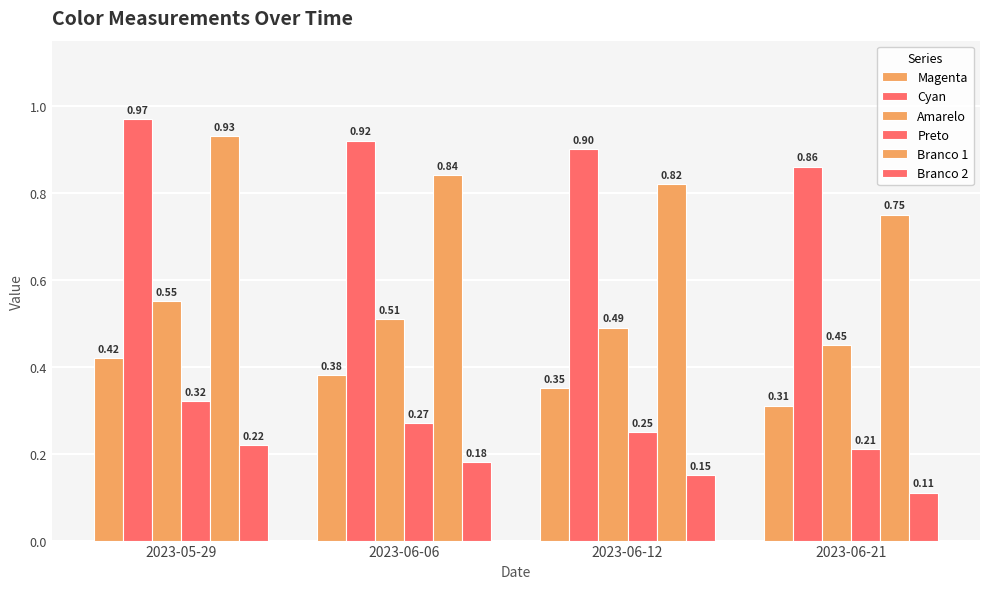

What is the average value of the Preto series?

0.3